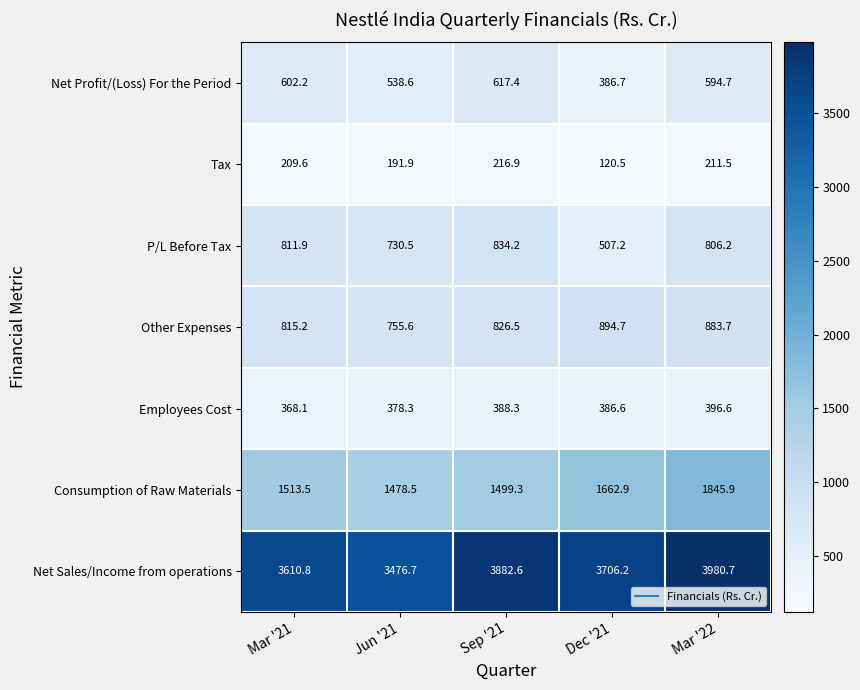

Count the number of categories in the chart.

5